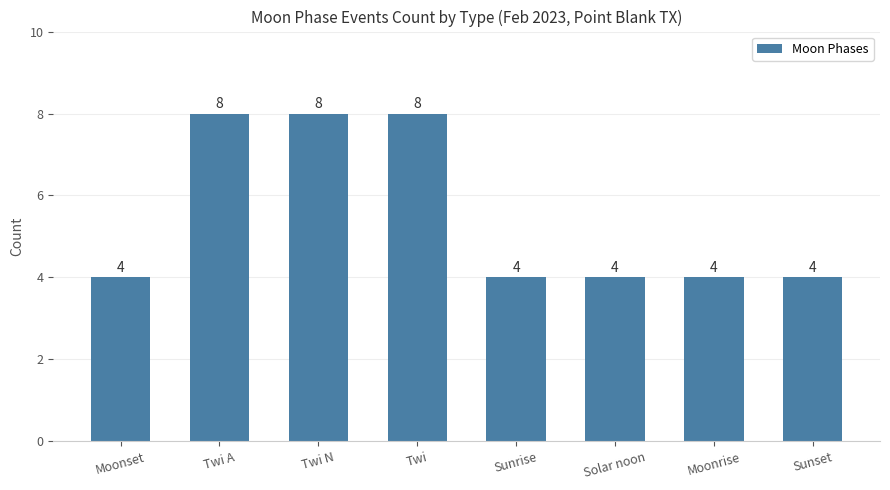

Reading right to left, list all the values displayed in this chart.

Sunset=4	Moonrise=4	Solar noon=4	Sunrise=4	Twi=8	Twi N=8	Twi A=8	Moonset=4